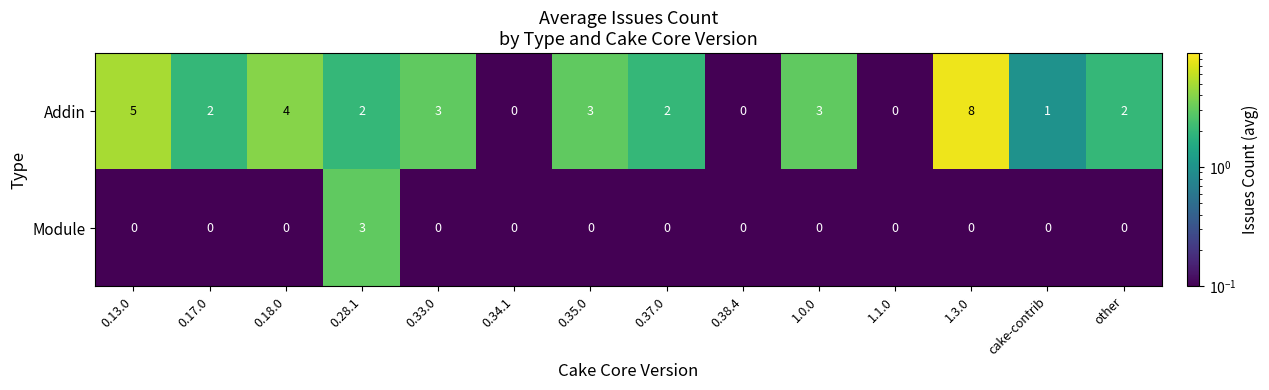

List the series in order of their overall mean, lowest first.

Module, Addin